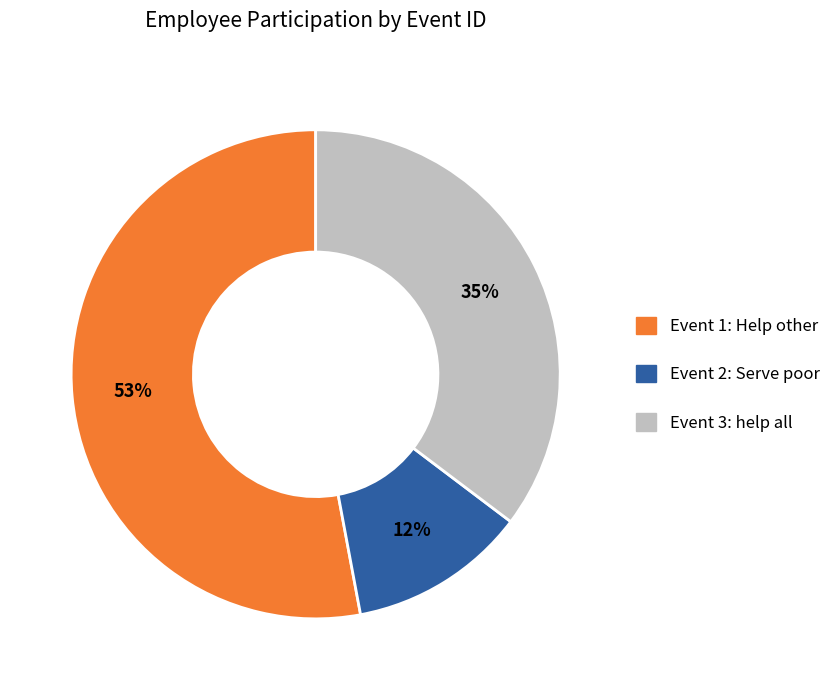

Which has a higher value, Event 1: Help other or Event 2: Serve poor?

Event 1: Help other